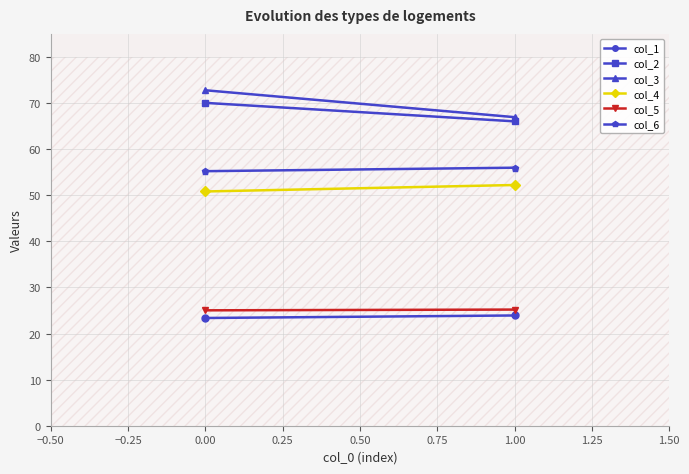

What is the maximum value for col_5?

25.2